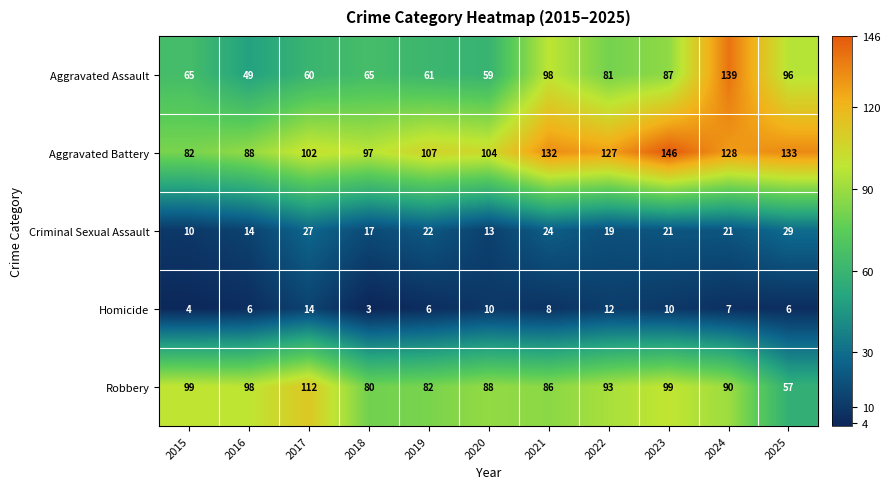

At which label does Criminal Sexual Assault first exceed 21?

2017